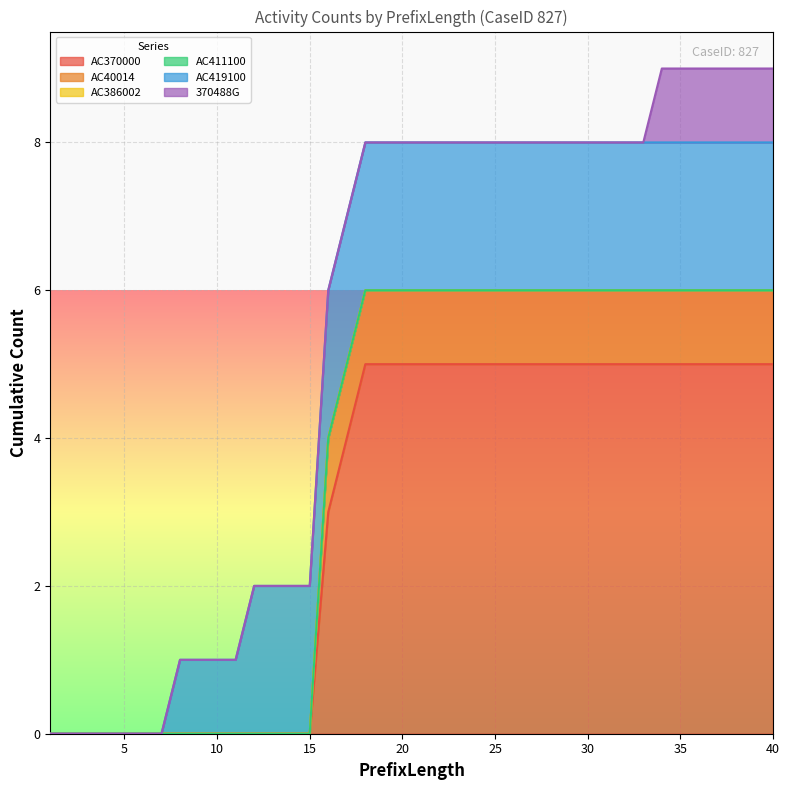

True or false: AC40014 and AC370000 cross at least once.

False